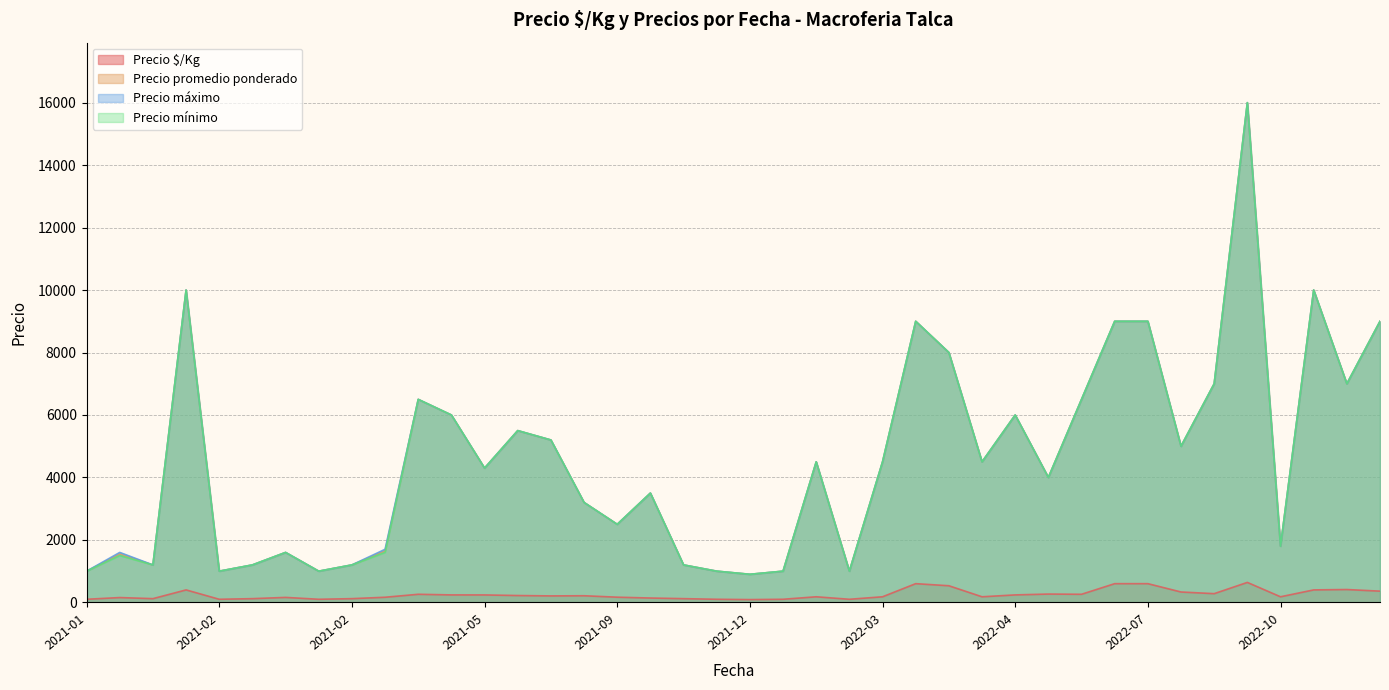

True or false: Precio mínimo and Precio promedio ponderado cross at least once.

False